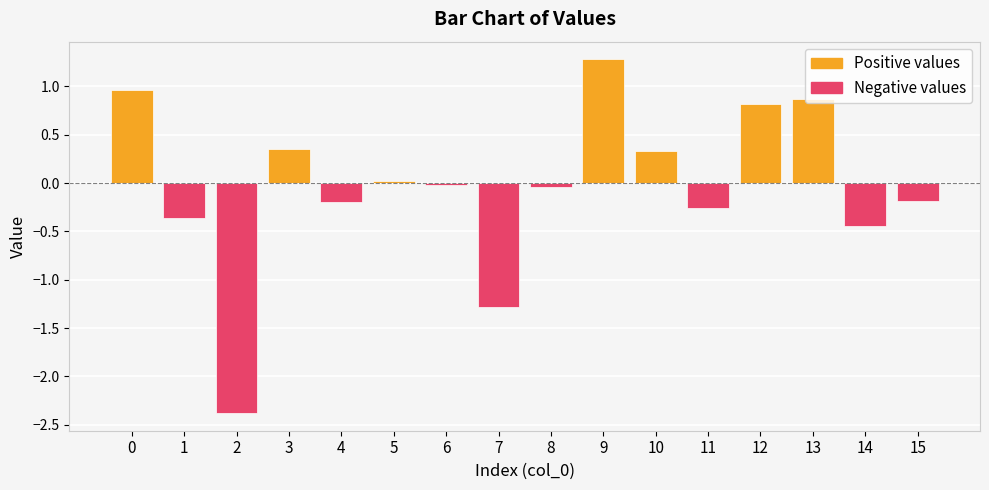

Which series has the largest range (max minus min)?

Negative values